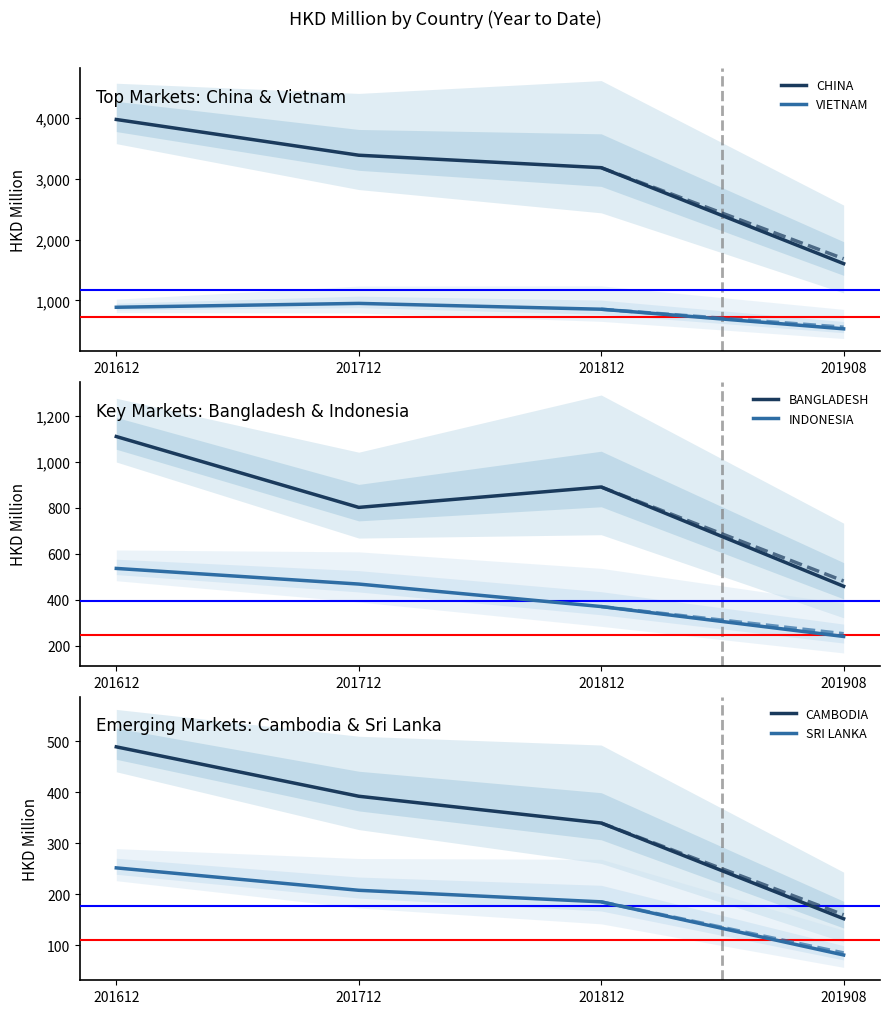

Rank the categories by CHINA value from highest to lowest.

201612, 201712, 201812, 201908